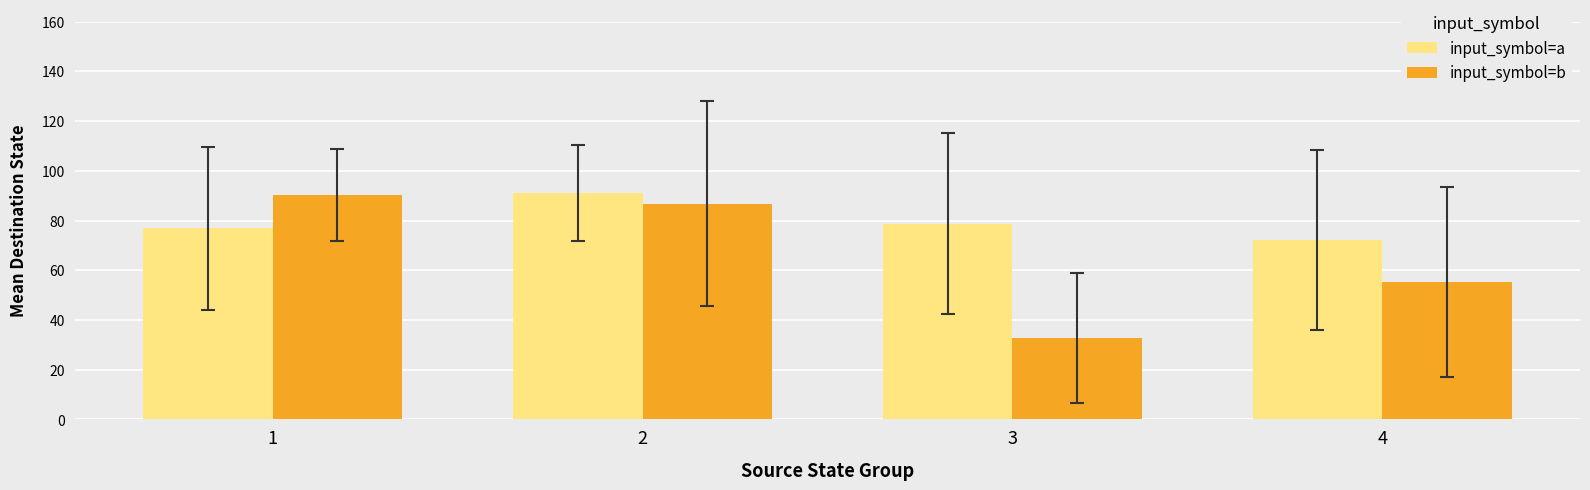

Between 3 and 4, which series saw the biggest shift?

input_symbol=b